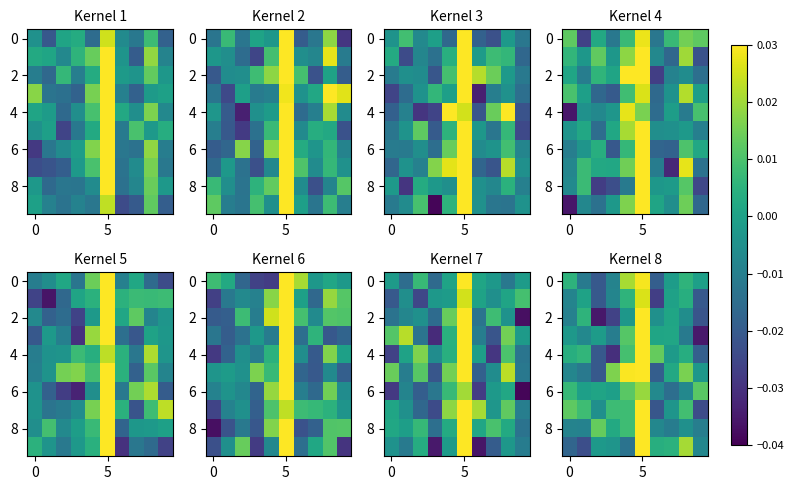

At how many categories does at least one series exceed 0?

10